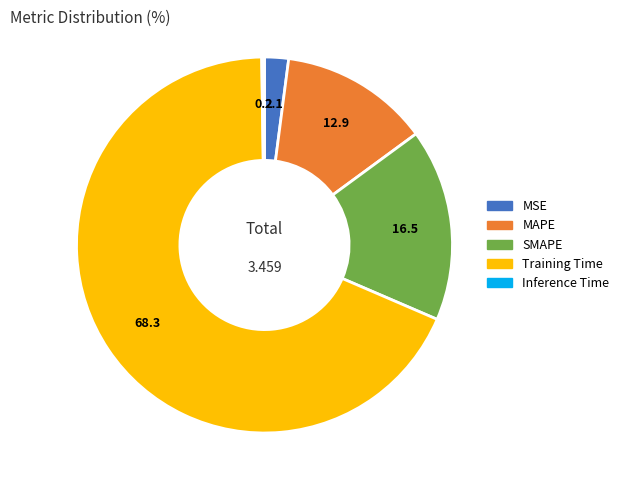

Is it true that MSE is 2% of the pie?

True